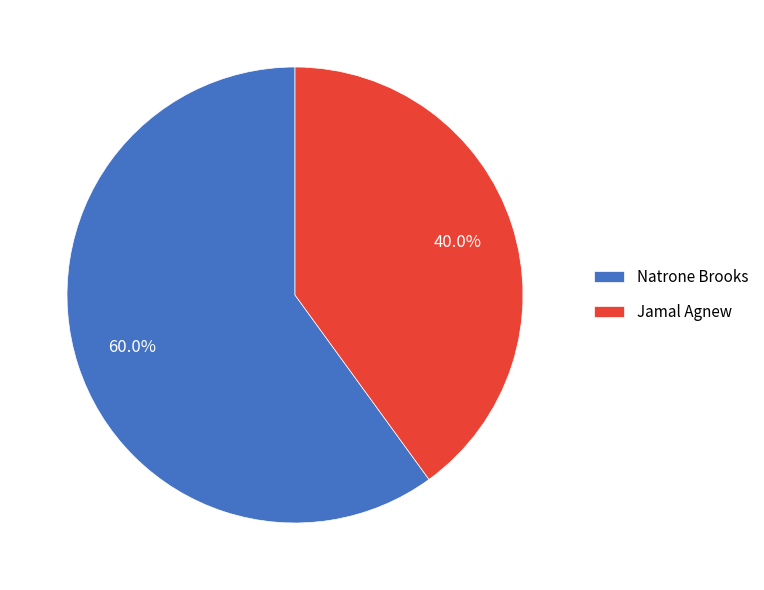

What is the largest slice in the pie chart?

Natrone Brooks